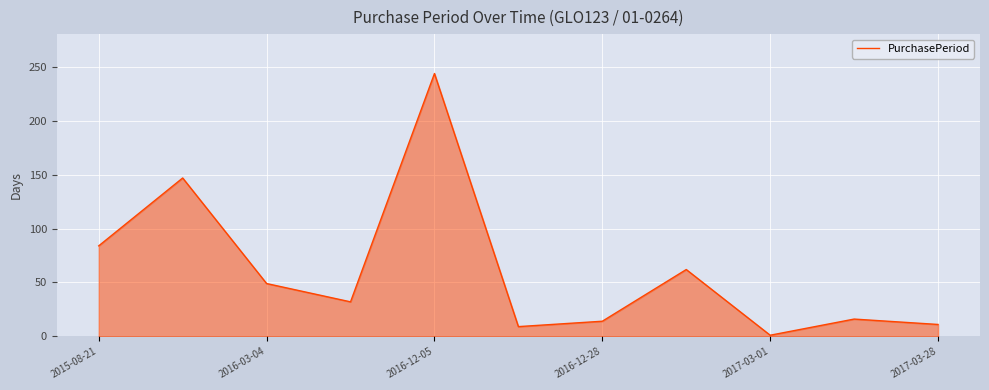

Does the chart have visible grid lines?

Yes